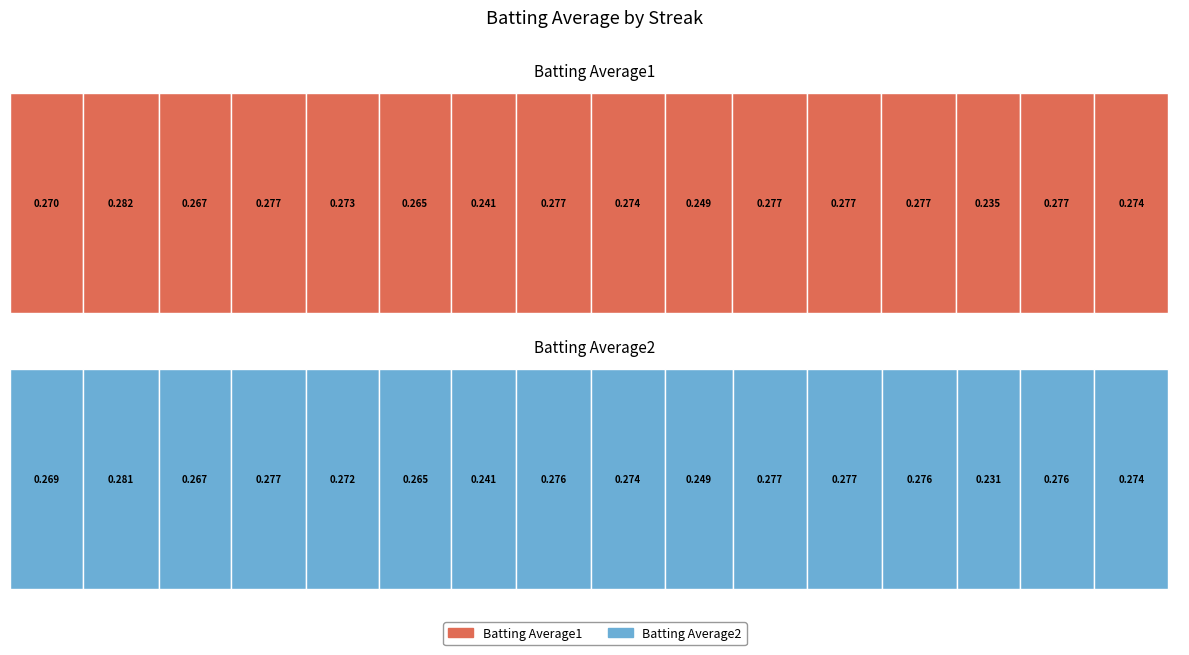

At which label does Batting Average2 reach its peak?

2